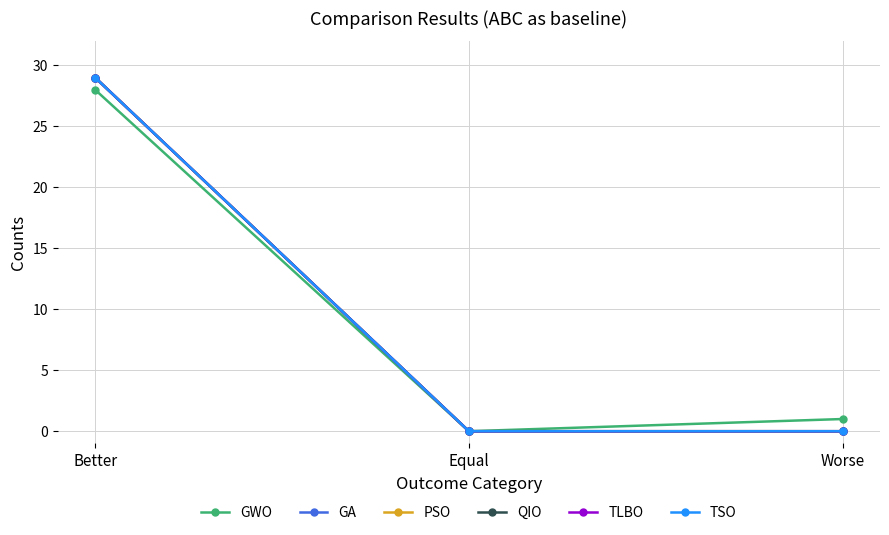

Which series has the largest total across all categories?

GWO